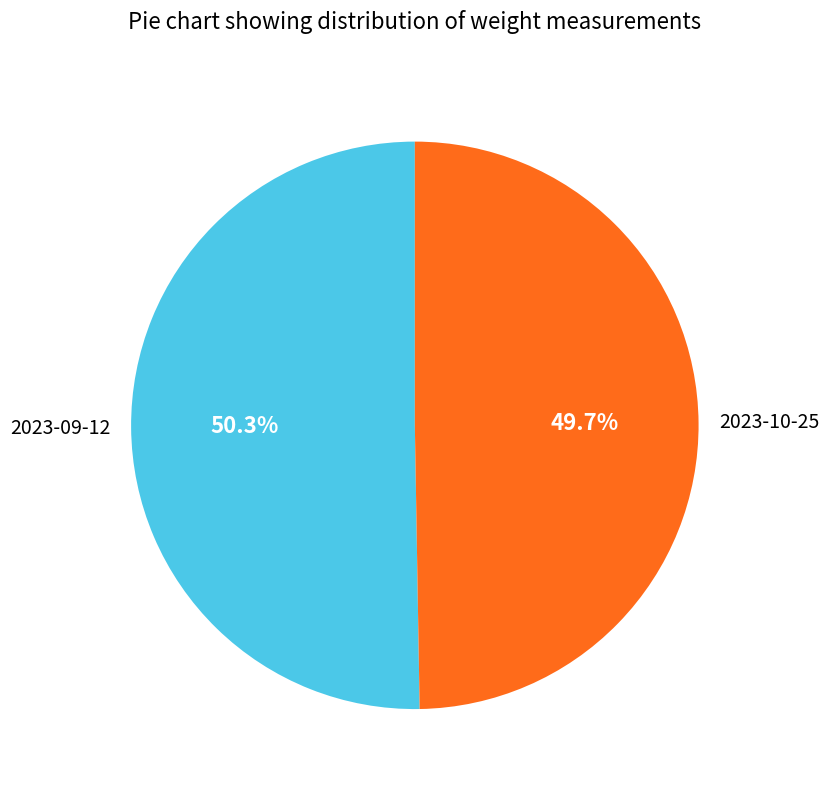

Does any single category account for the majority?

Yes